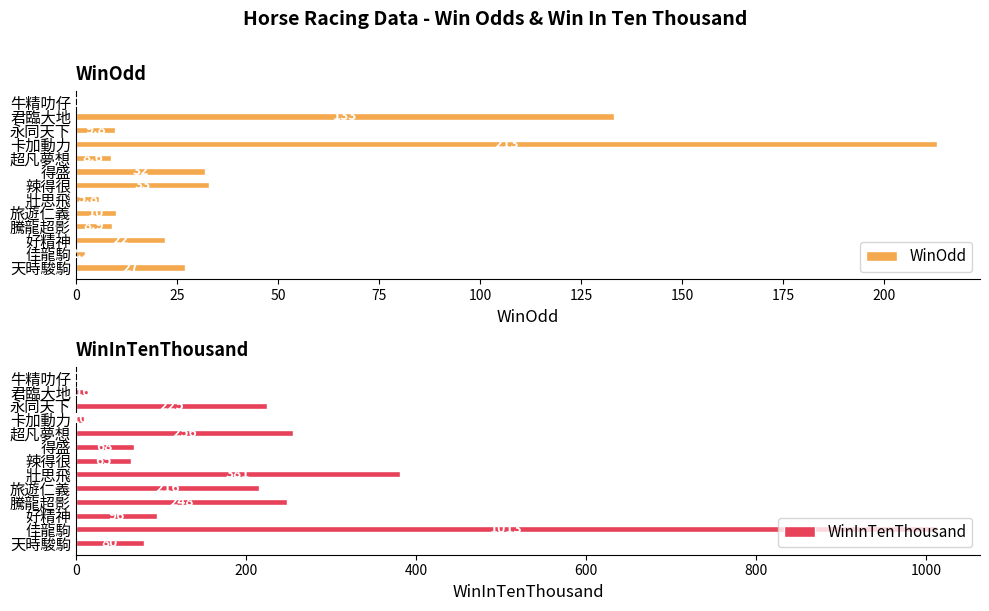

Count the number of categories in the chart.

13